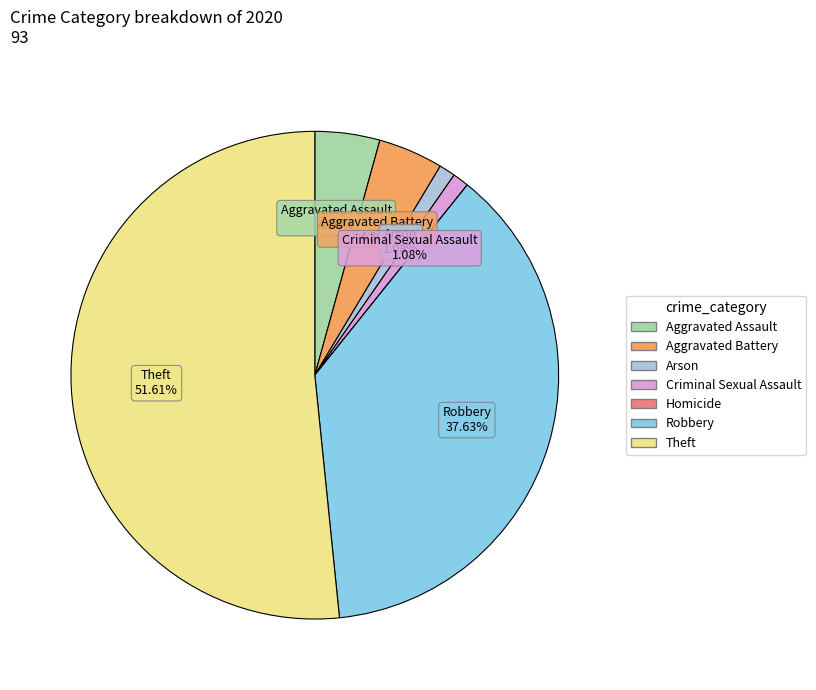

Which category has the biggest portion of the pie?

Theft